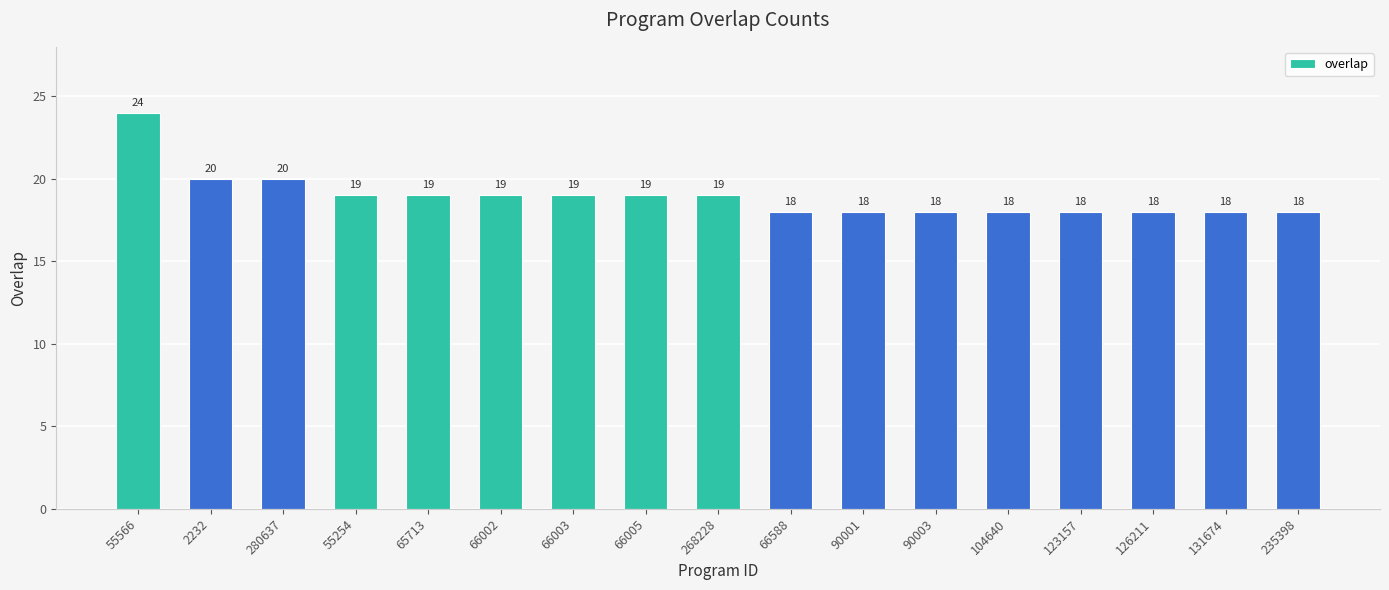

Count the number of categories in the chart.

17